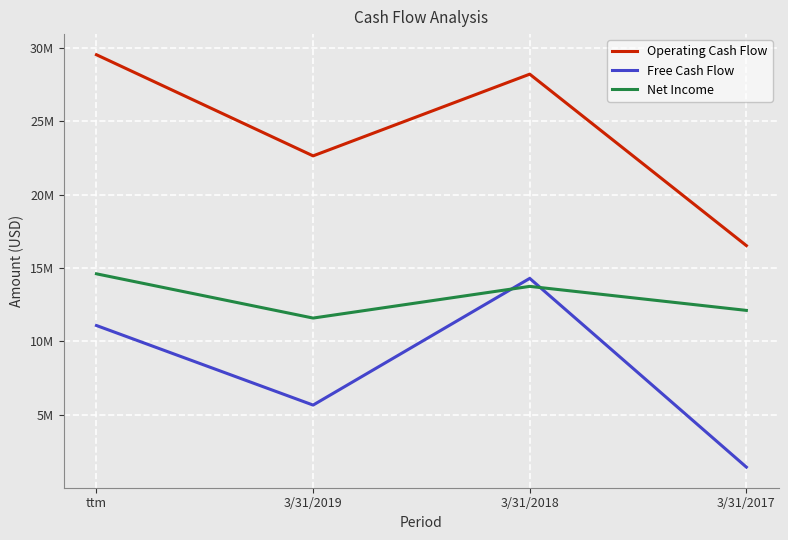

Does the chart display data point markers on the line(s)?

No